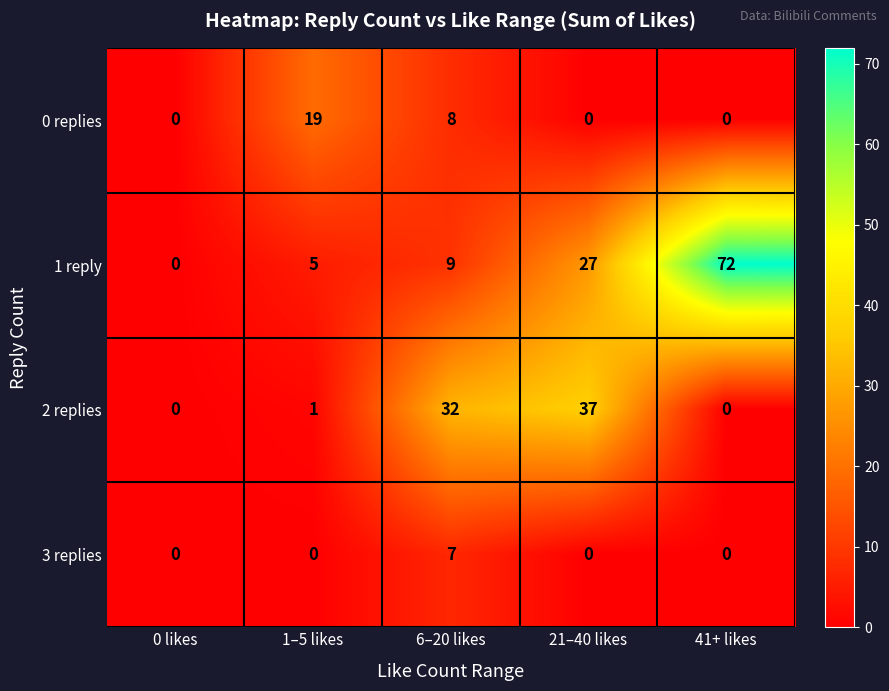

Reading left to right, transcribe all the data shown in this chart.

0 replies: 0 likes=0	1–5 likes=19	6–20 likes=8	21–40 likes=0	41+ likes=0
1 reply: 0 likes=0	1–5 likes=5	6–20 likes=9	21–40 likes=27	41+ likes=72
2 replies: 0 likes=0	1–5 likes=1	6–20 likes=32	21–40 likes=37	41+ likes=0
3 replies: 0 likes=0	1–5 likes=0	6–20 likes=7	21–40 likes=0	41+ likes=0